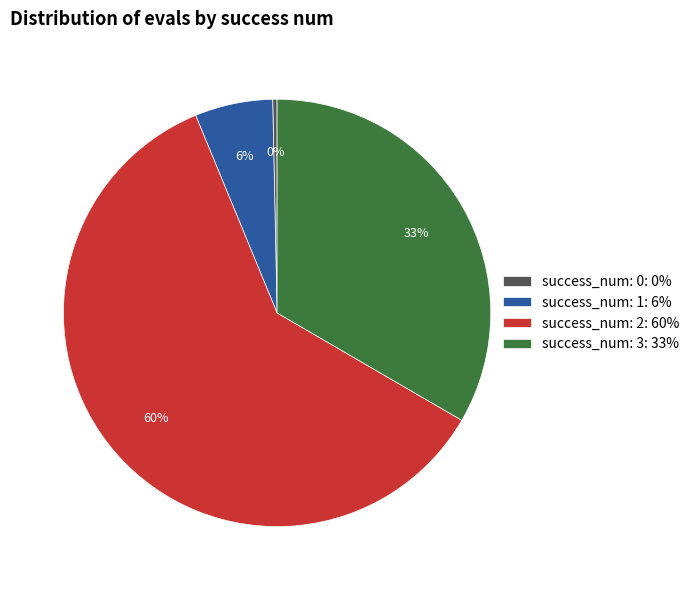

To the nearest percent, what portion does success_num: 1: 6% represent?

6%